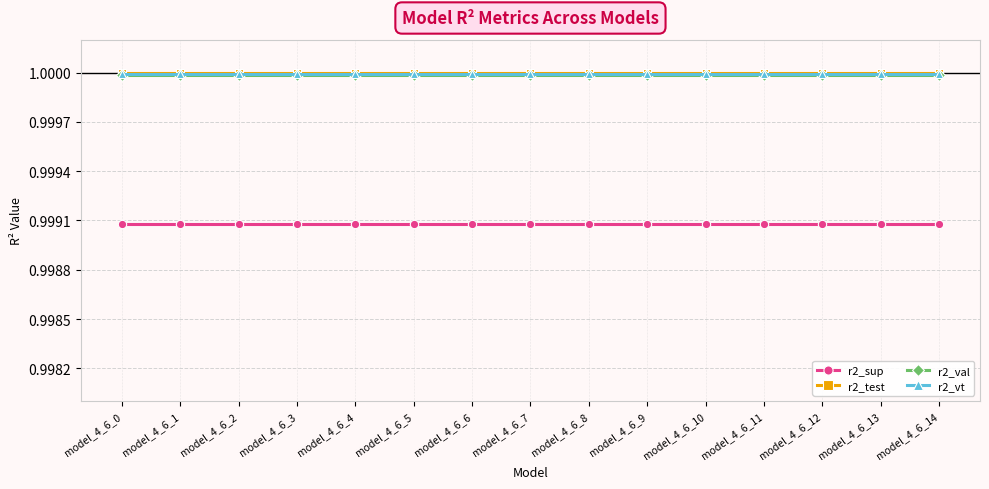

True or false: r2_sup and r2_test cross at least once.

False